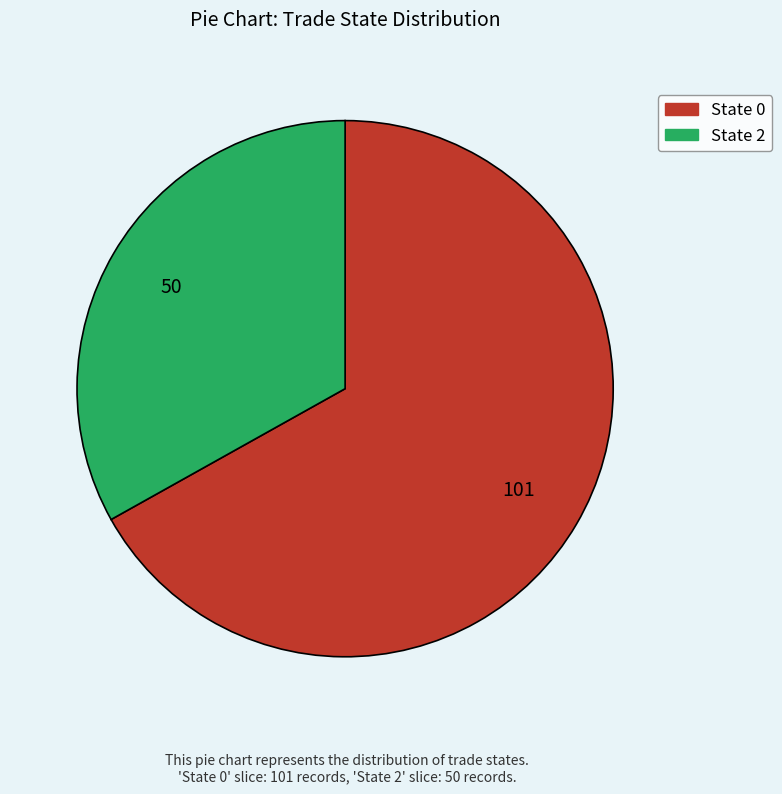

Does any single category account for the majority?

Yes